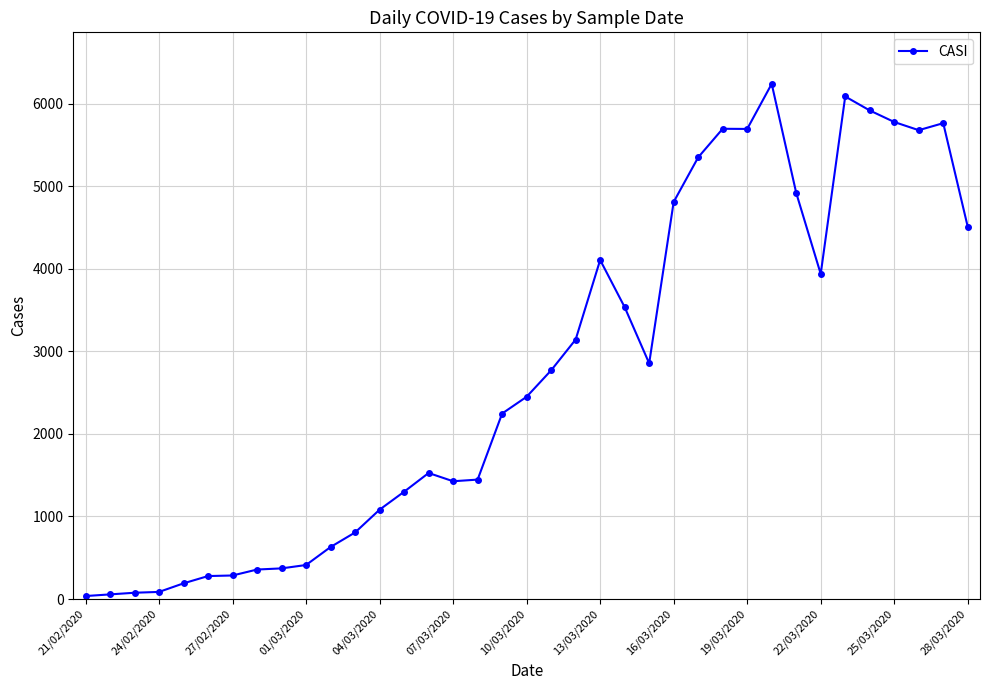

What is the difference between the maximum and second lowest values?

6182